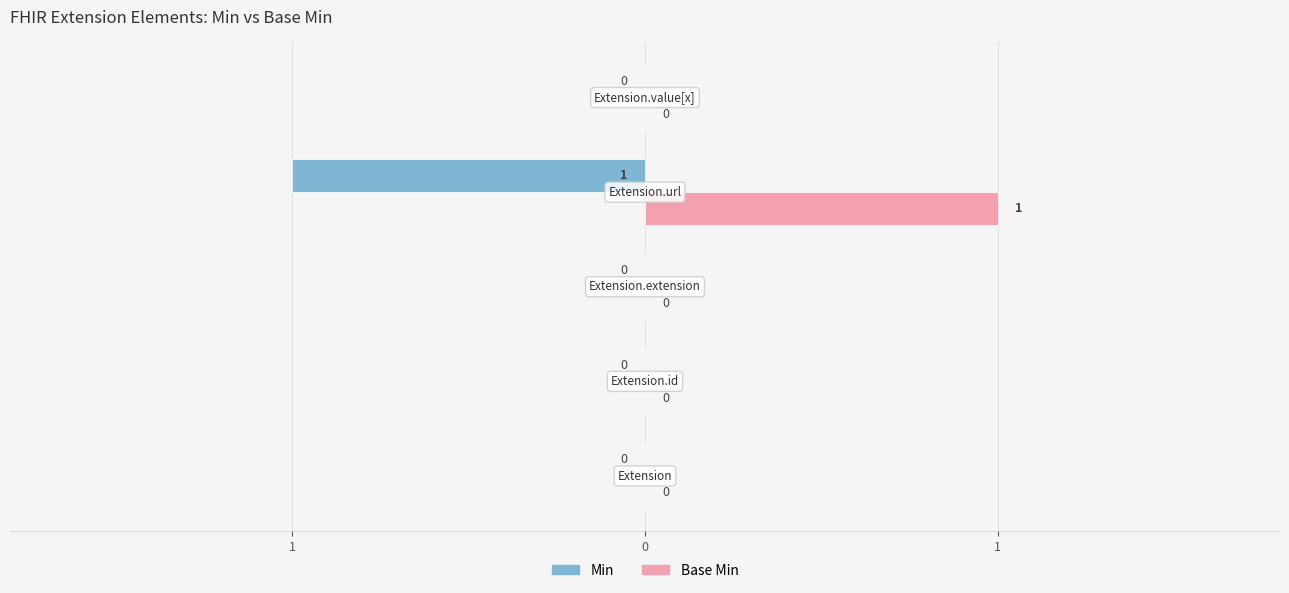

What are all the series names shown in the legend?

Min, Base Min